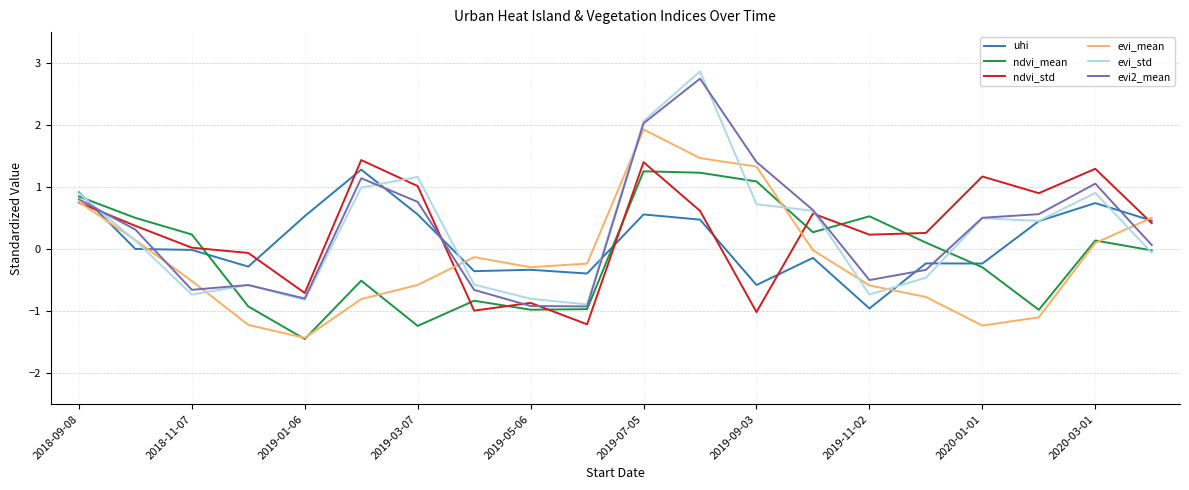

True or false: ndvi_mean and ndvi_std intersect in this chart.

True